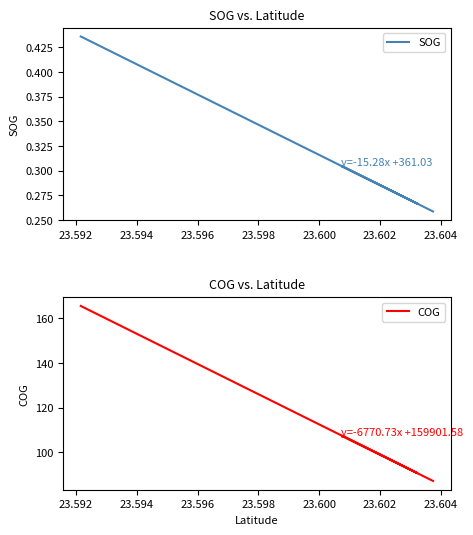

How many values in the COG series exceed 98?

10